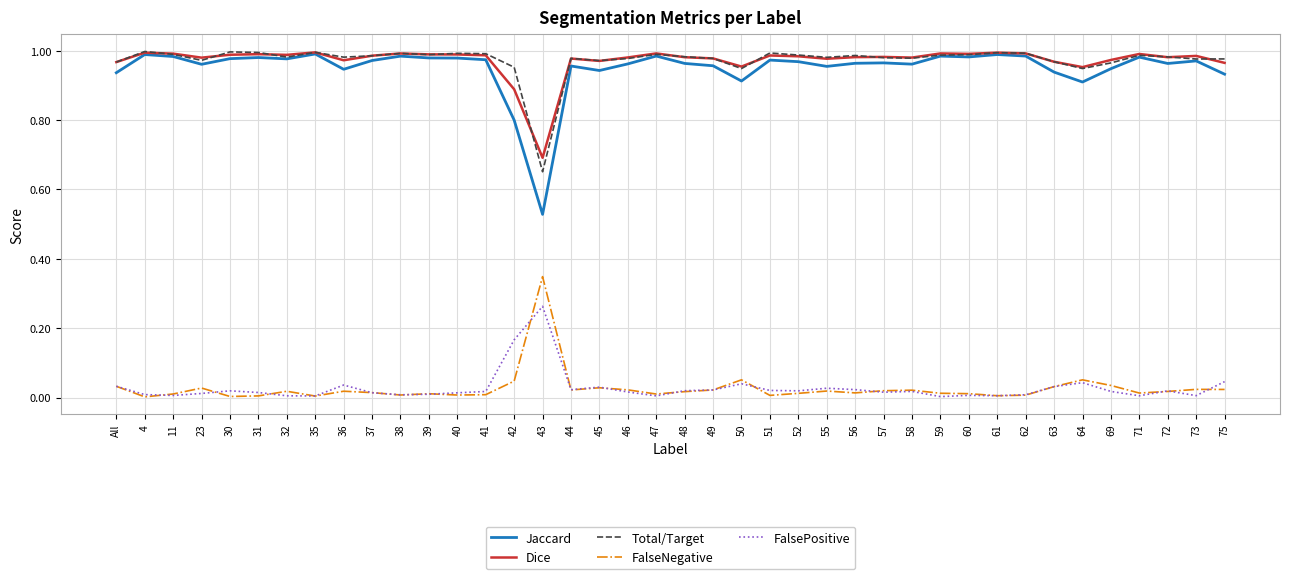

The Jaccard series shows 1.4 at 64. True or false?

False